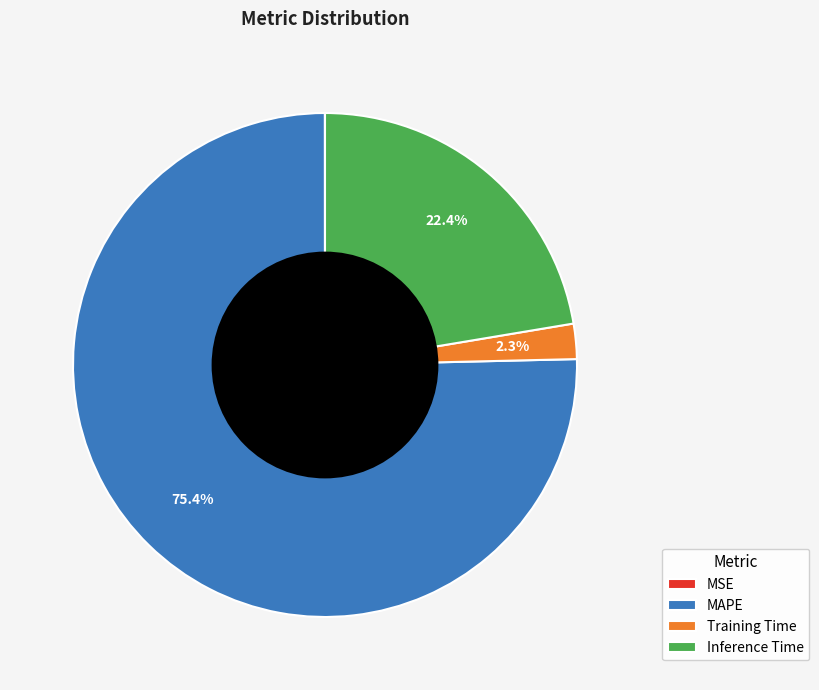

Is there any slice that represents more than half of the pie?

Yes